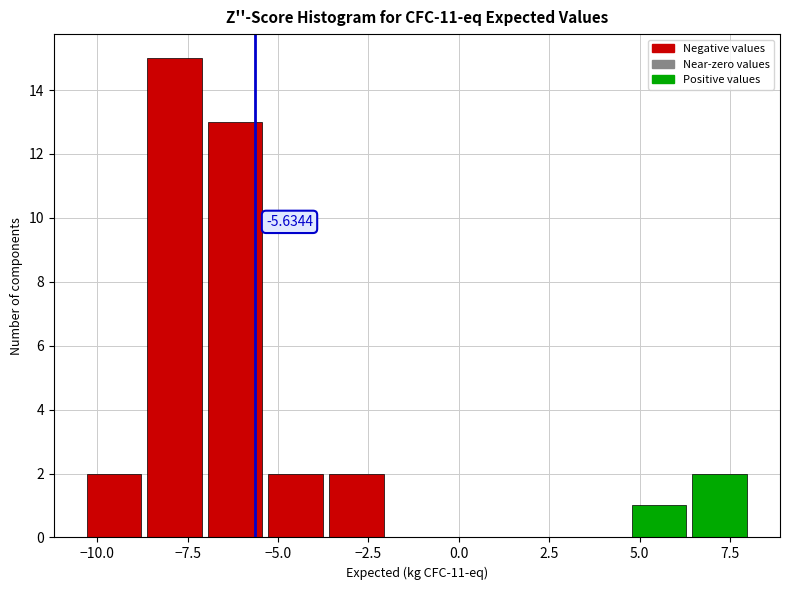

Read against the x-axis, roughly where is the centre of the tallest bar?

-8.0